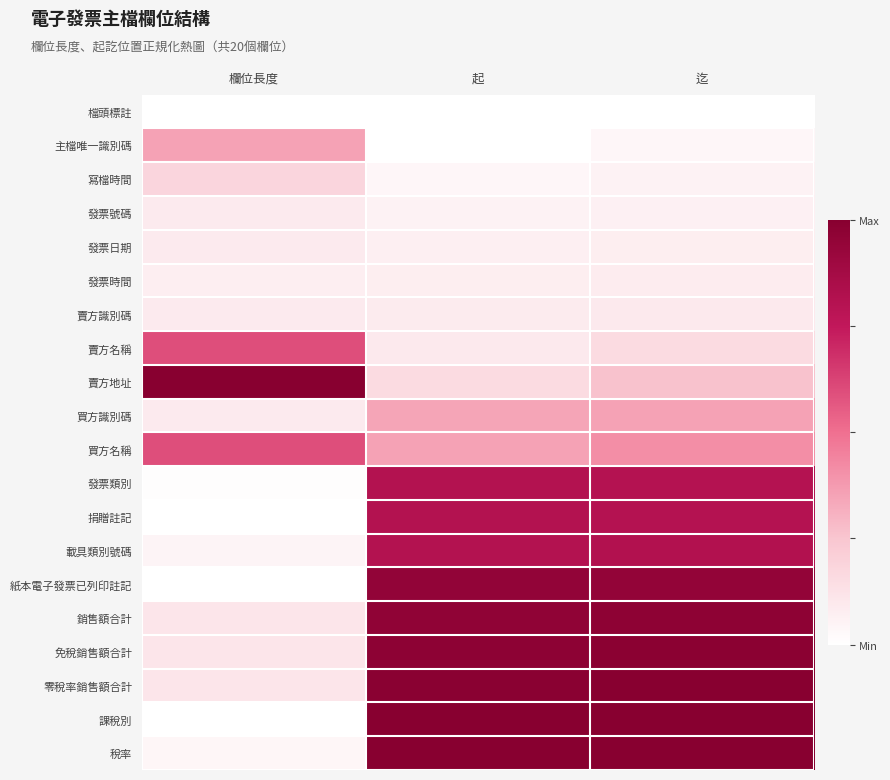

At how many categories does at least one series exceed 0?

3